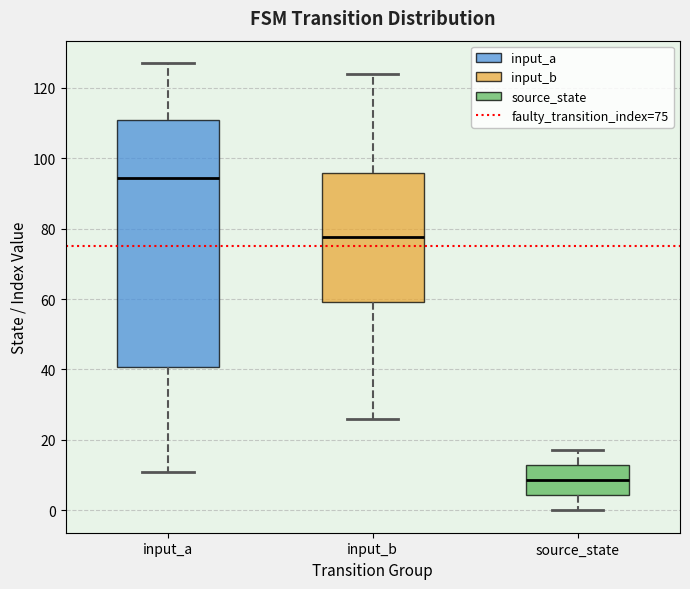

Reading left to right, read every box against the y-axis: the position of its median line, the range the box covers, and the ends of its whiskers. The values are not printed on the chart, so give them approximately, as read against the axis.

input_a: median 94, box 40 to 110, whiskers 12 to 128
input_b: median 78, box 60 to 96, whiskers 26 to 124
source_state: median 8, box 4 to 12, whiskers 0 to 18